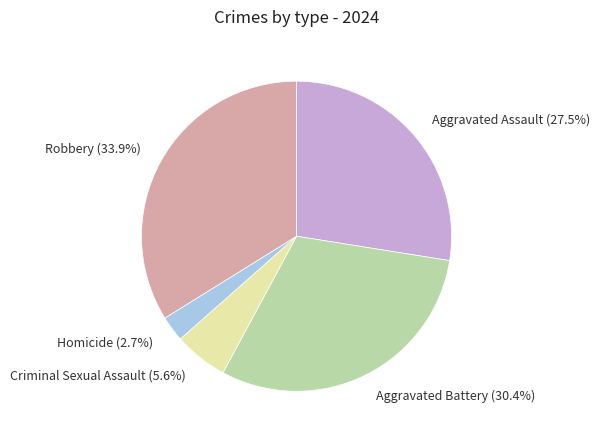

Is the sum of Homicide and Aggravated Battery greater than half?

No